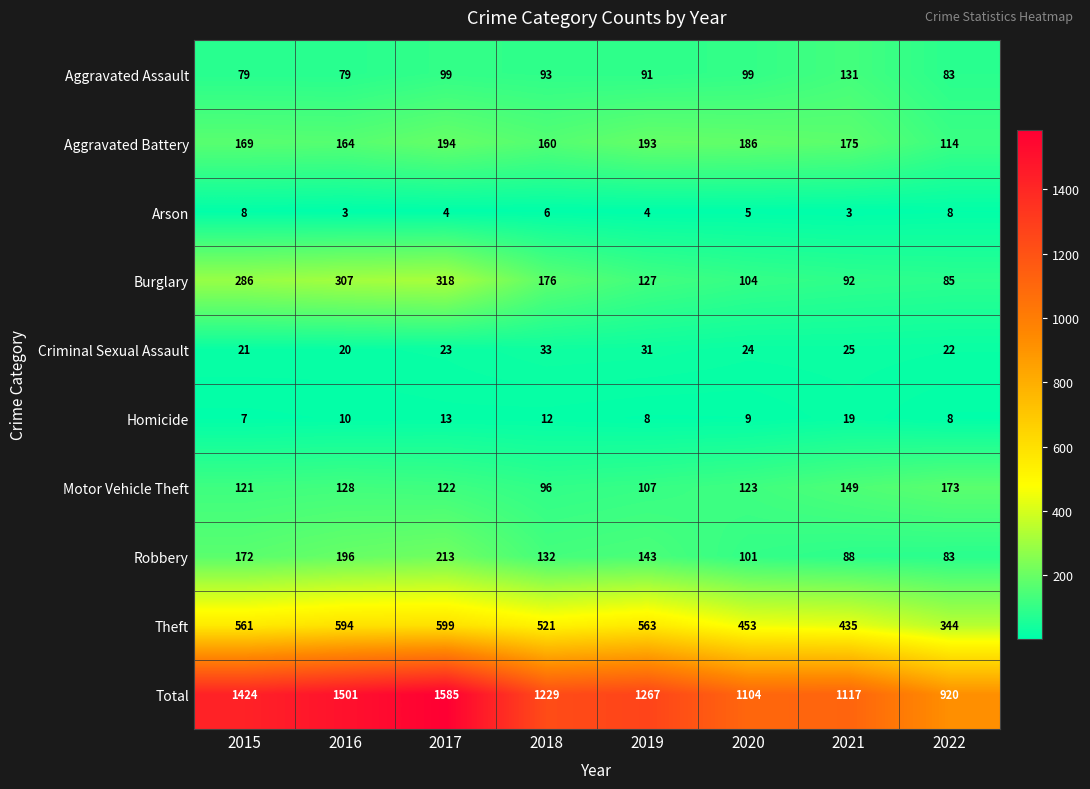

Which category has the highest value across all series?

2017